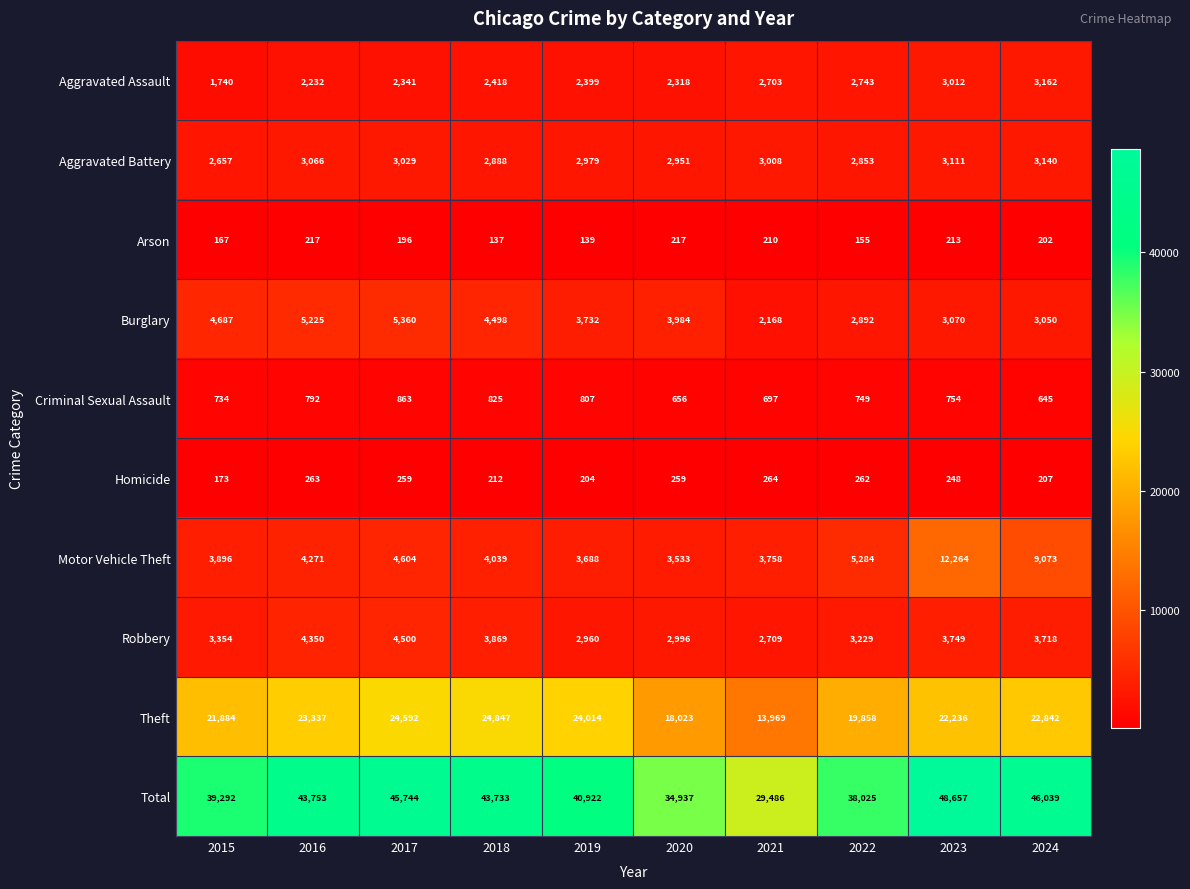

What is the difference between the second highest and minimum values in the Aggravated Battery series?

454